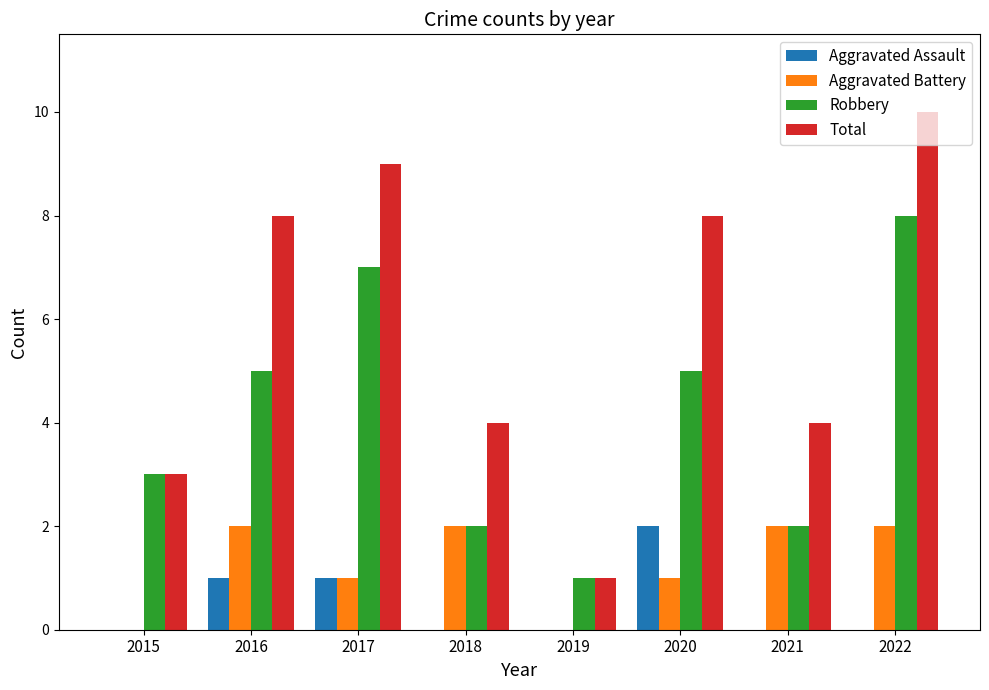

What value does the Robbery series have at 2020?

5